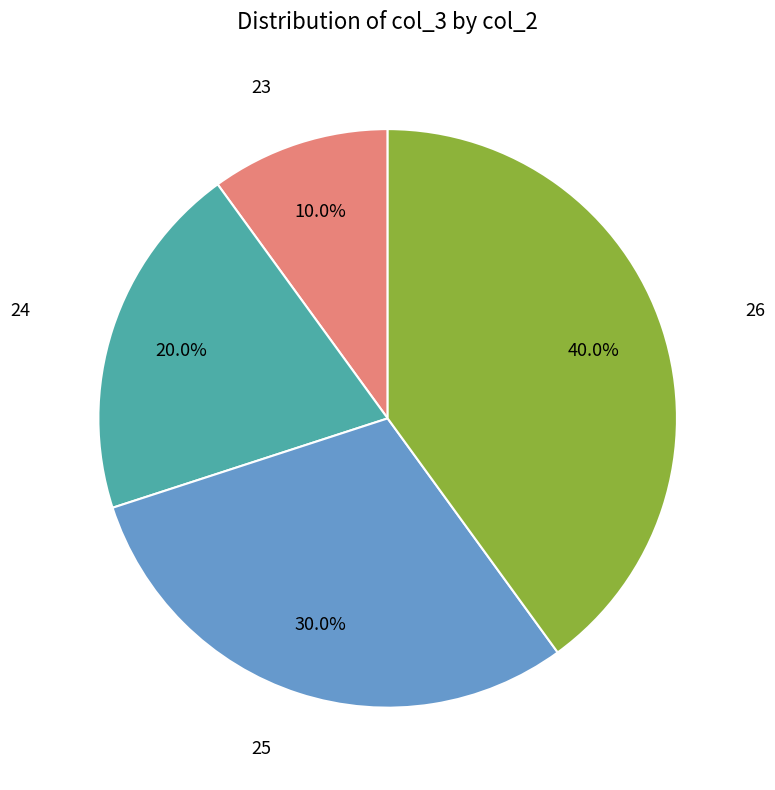

Does any single category account for the majority?

No